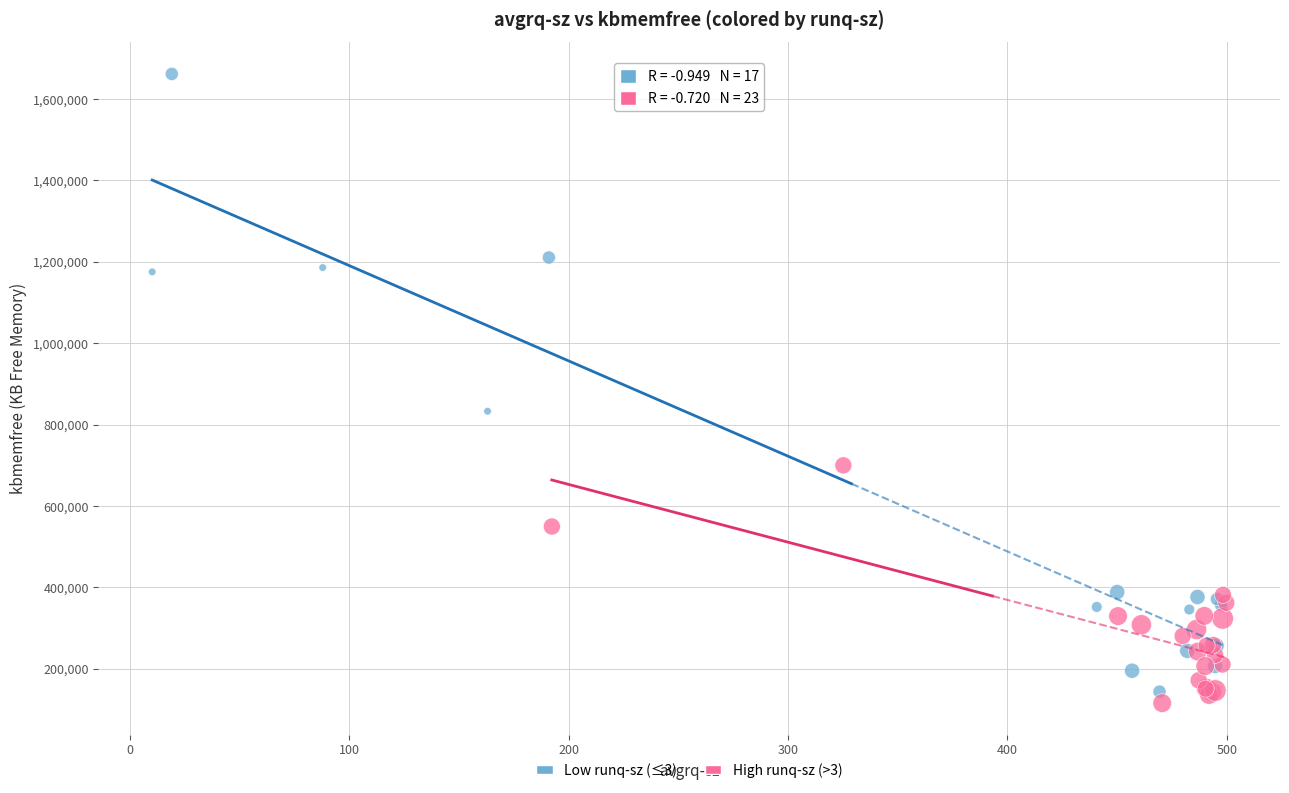

Which series has the widest spread of Y values?

Low runq-sz (≤3)